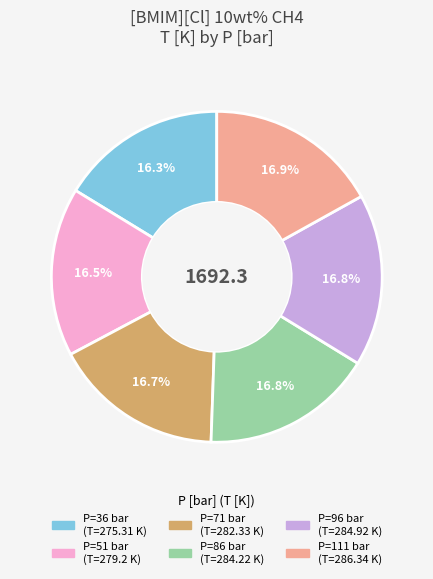

To the nearest percent, what is the difference between the largest and smallest slice percentages?

1%